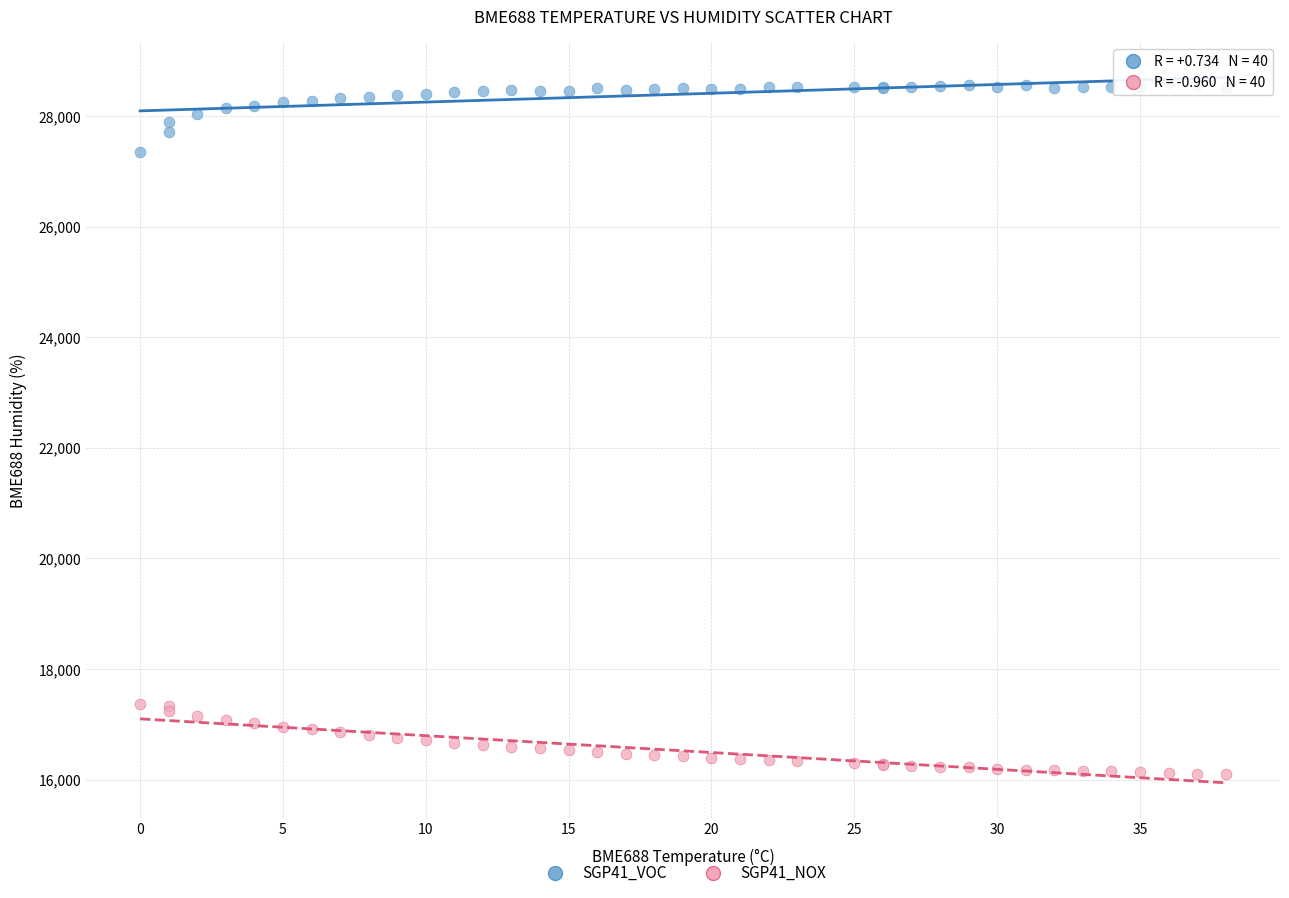

What is the X range (max minus min) for the scatter plot?

38